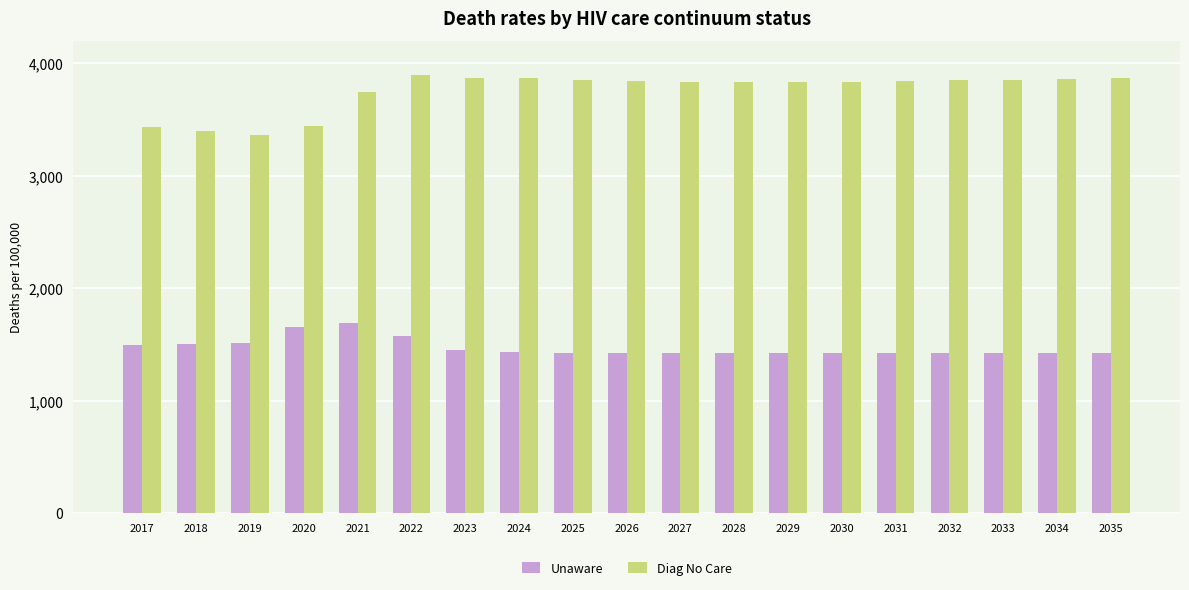

Rank the series by their maximum value, from highest to lowest.

Diag No Care, Unaware